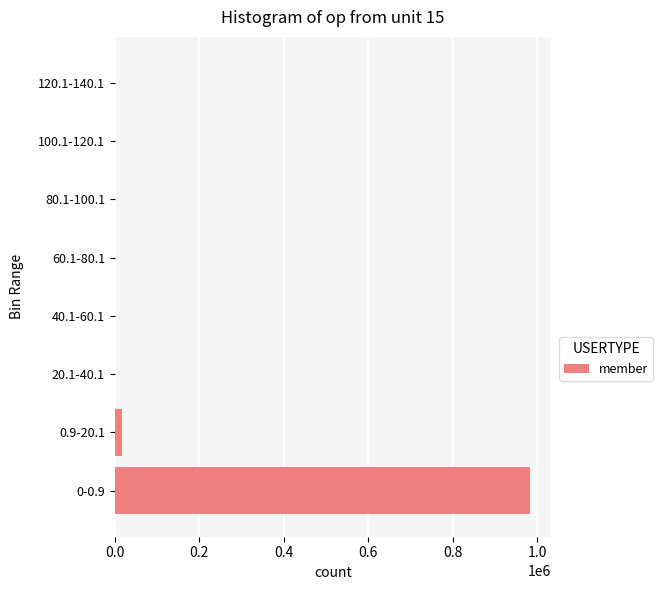

Which category has the highest value across all series?

0-0.9